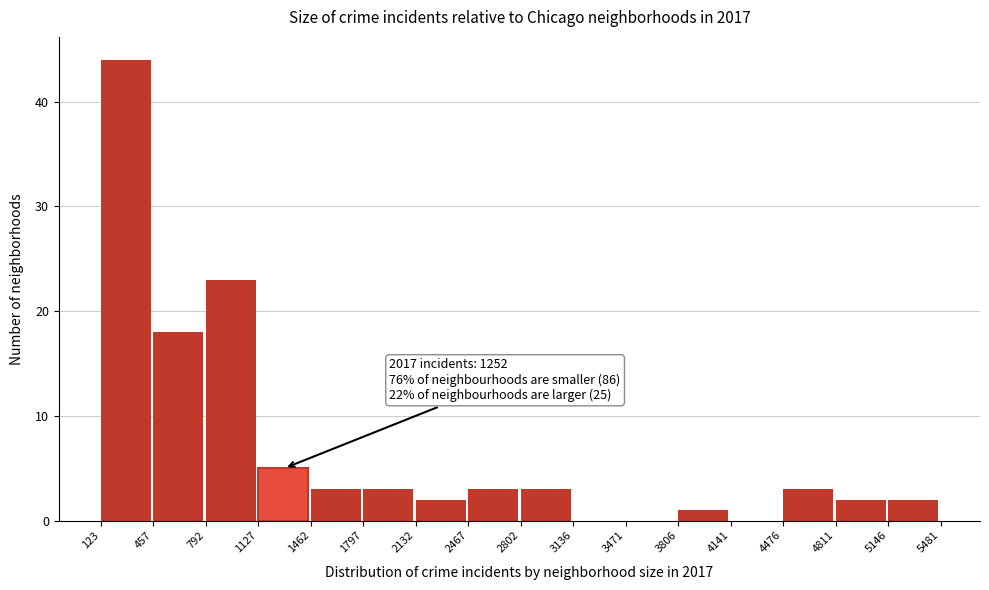

Over which range of the x-axis is the bar tallest?

123 to 457